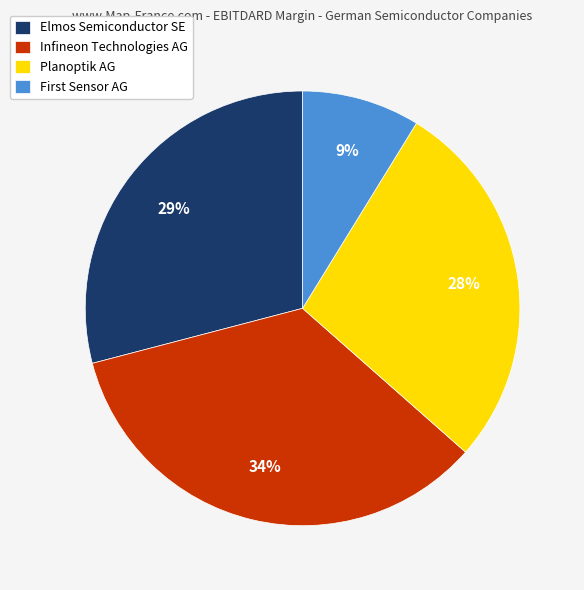

Which has a higher value, Elmos Semiconductor SE or Planoptik AG?

Elmos Semiconductor SE